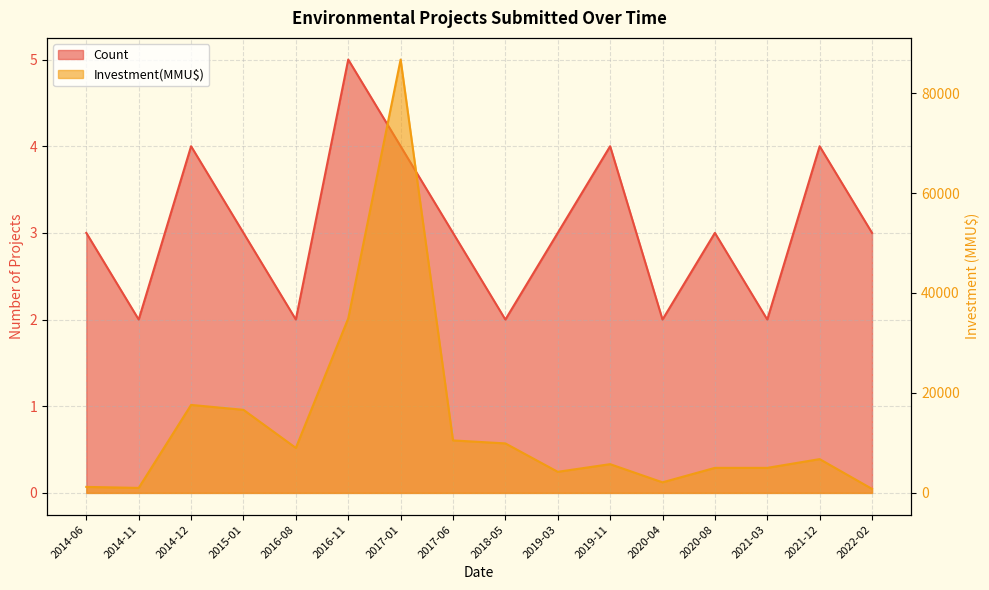

What is the sum of all Investment(MMU$) values?

217096